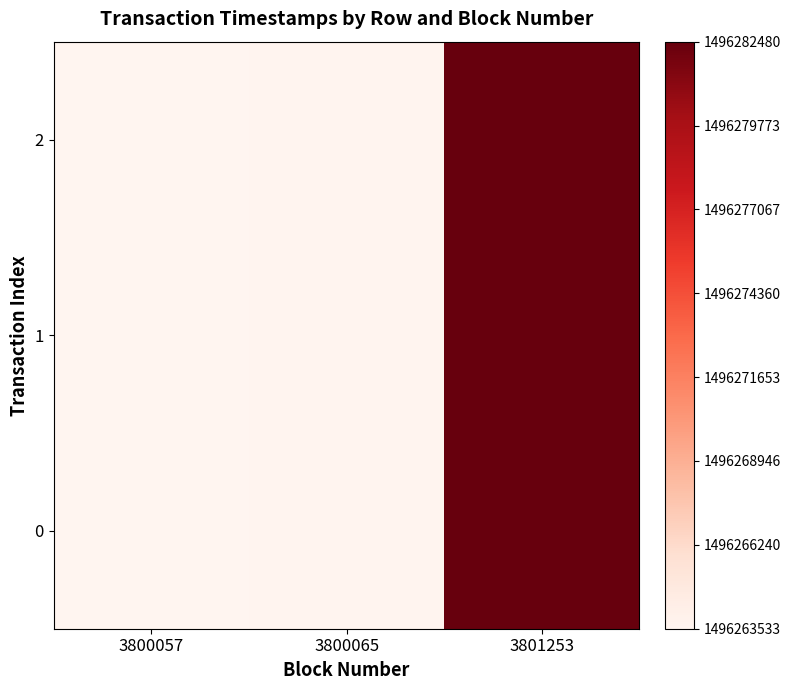

How many series are shown in this chart?

3